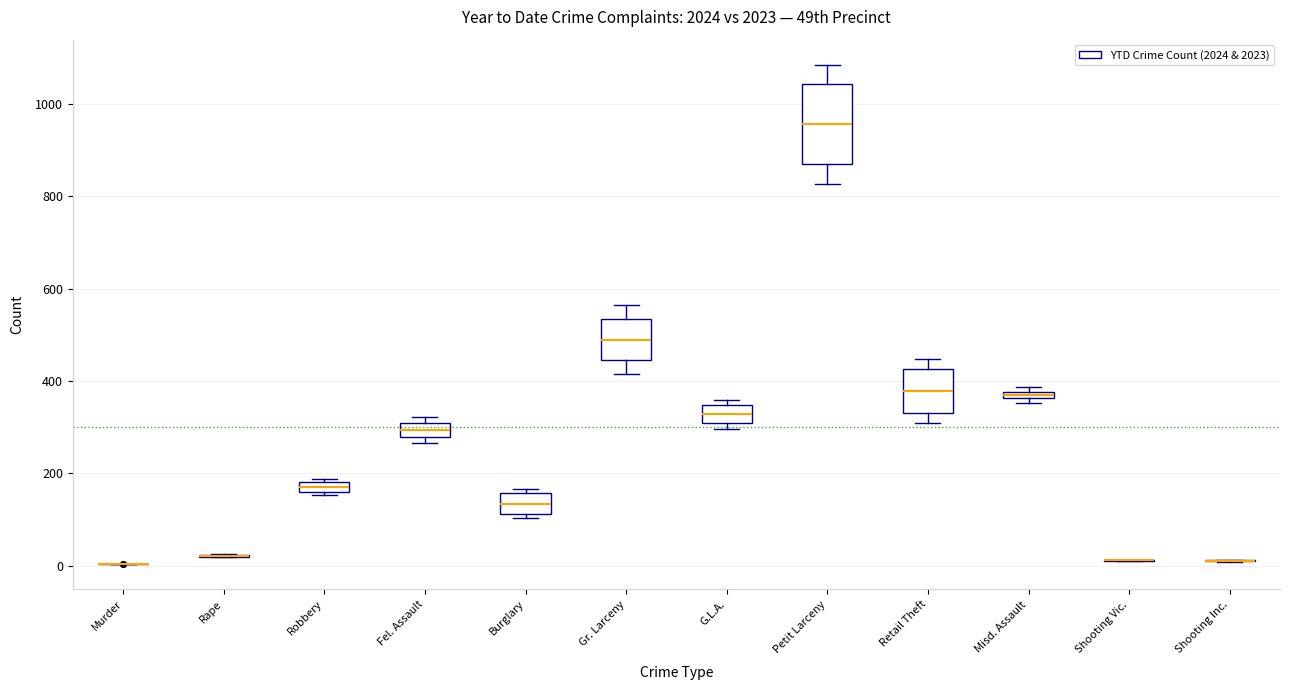

Which box is the tallest, from its lower edge to its upper edge?

Petit Larceny